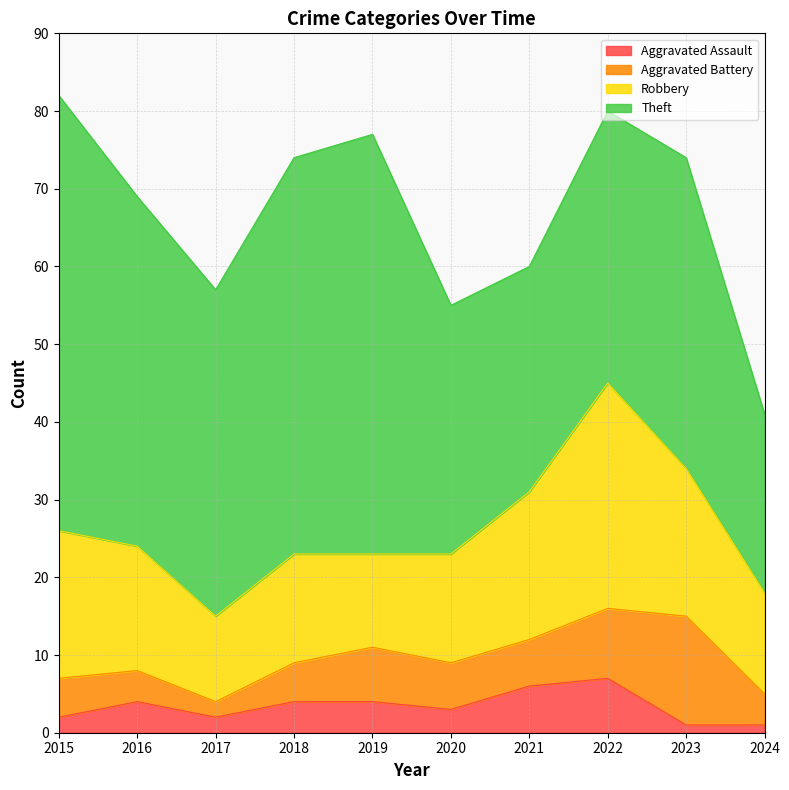

What is the value of the Robbery point at the 6th from the left?

14